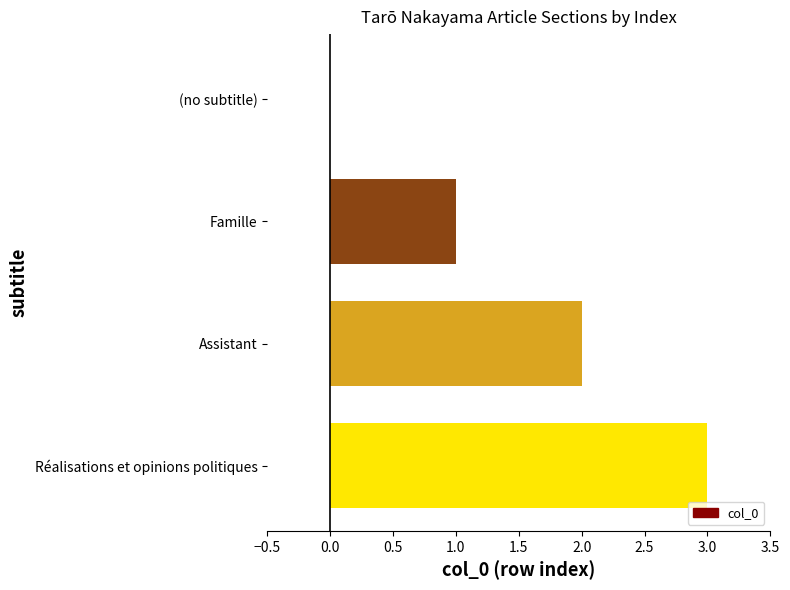

What is the greatest value displayed?

3